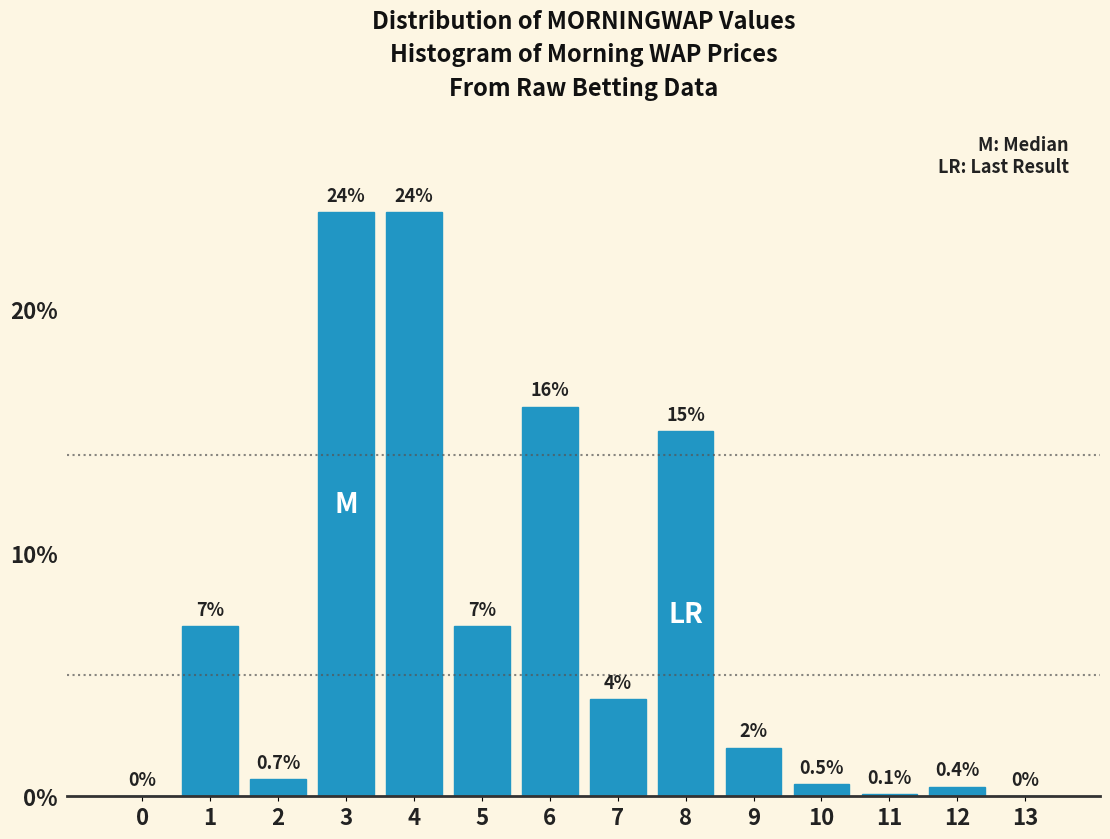

Reading left to right, transcribe all the data shown in this chart.

0=0.0	1=7.0	2=0.7	3=24.0	4=24.0	5=7.0	6=16.0	7=4.0	8=15.0	9=2.0	10=0.5	11=0.1	12=0.4	13=0.0